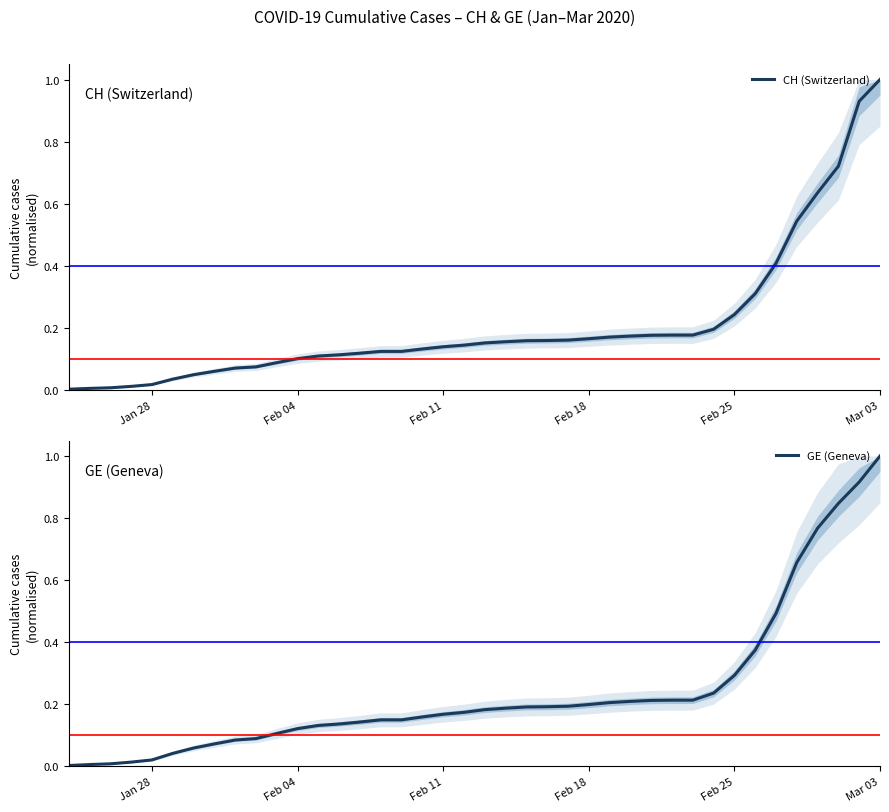

Does the chart have visible grid lines?

No